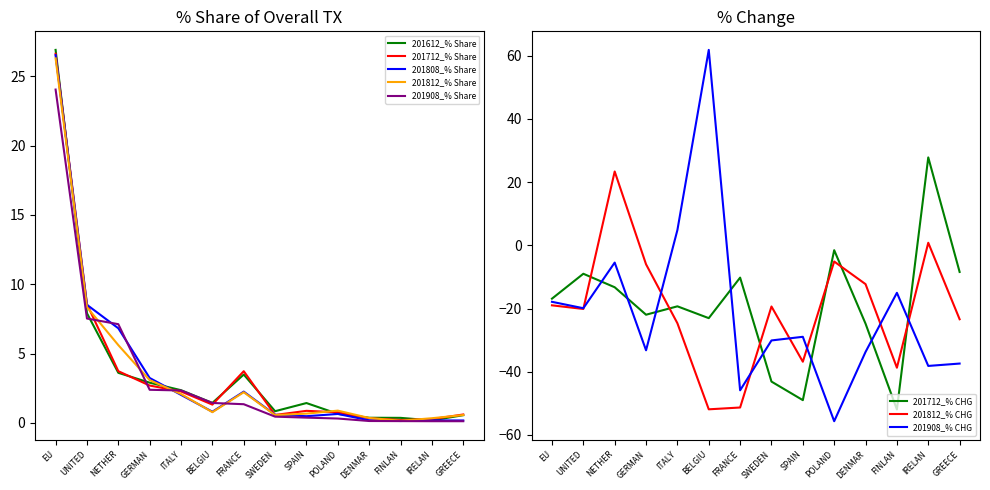

What is the average value of the 201908_% Share series?

3.4